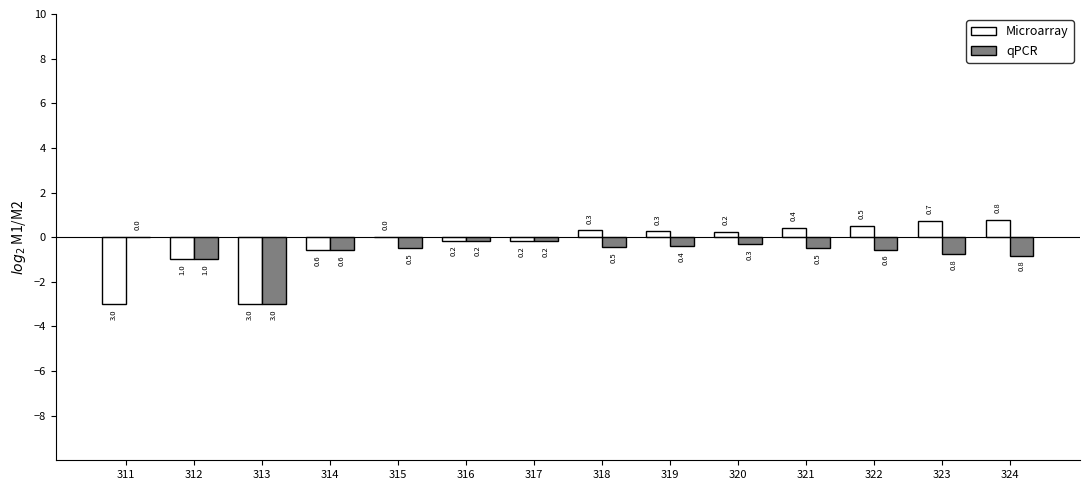

Is the value of qPCR at 323 greater than the value of Microarray at 319?

No